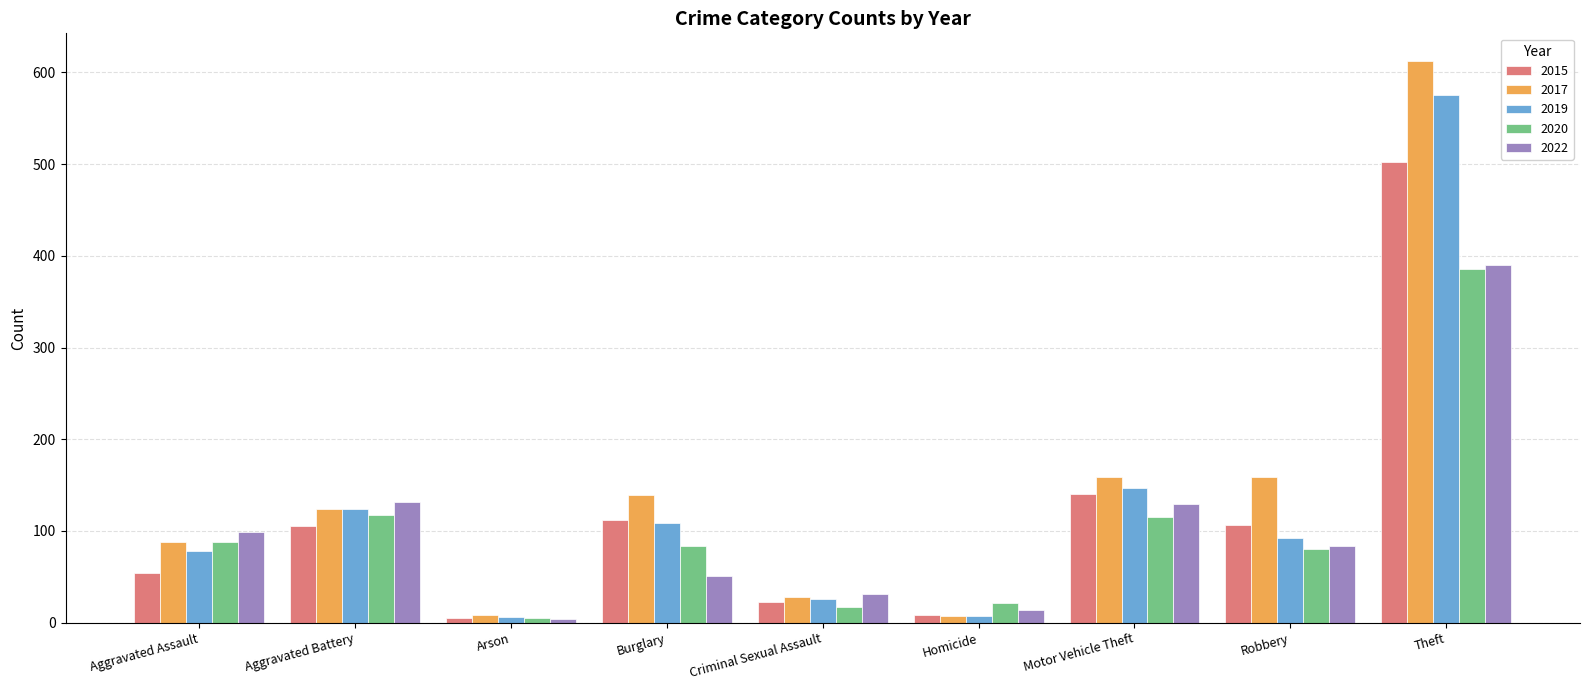

What is the sum of the 2019 values at Burglary and Homicide?

116